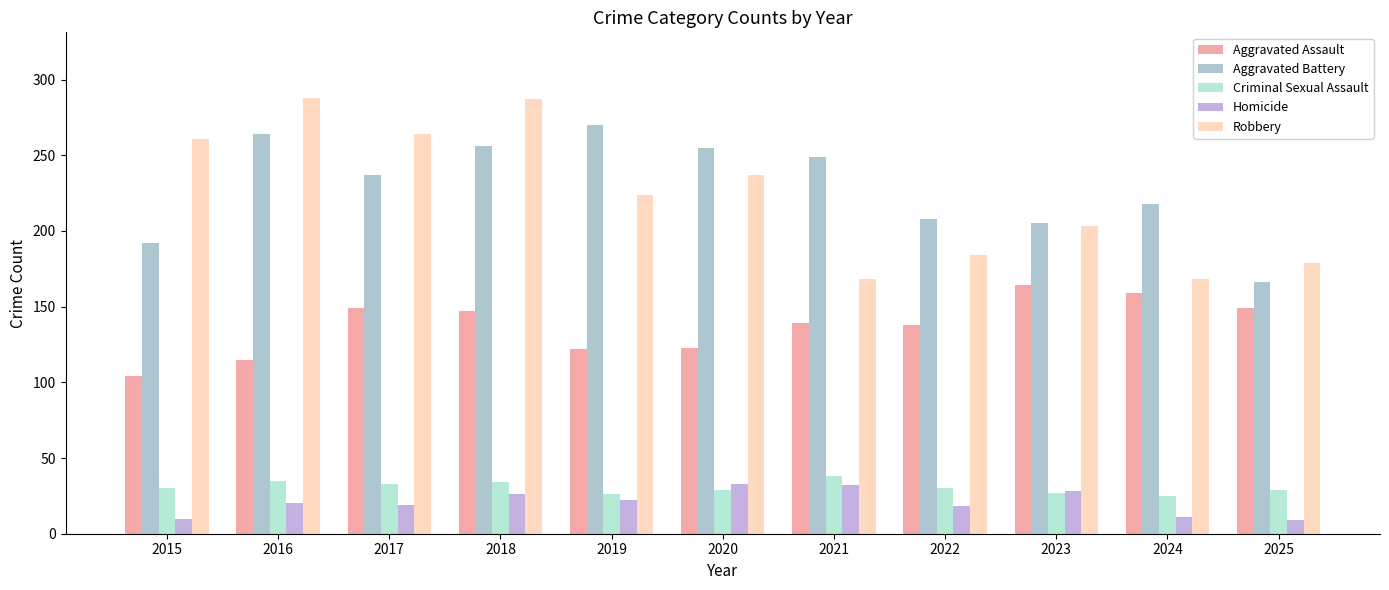

Is it true that Aggravated Battery equals 256 at 2018?

True